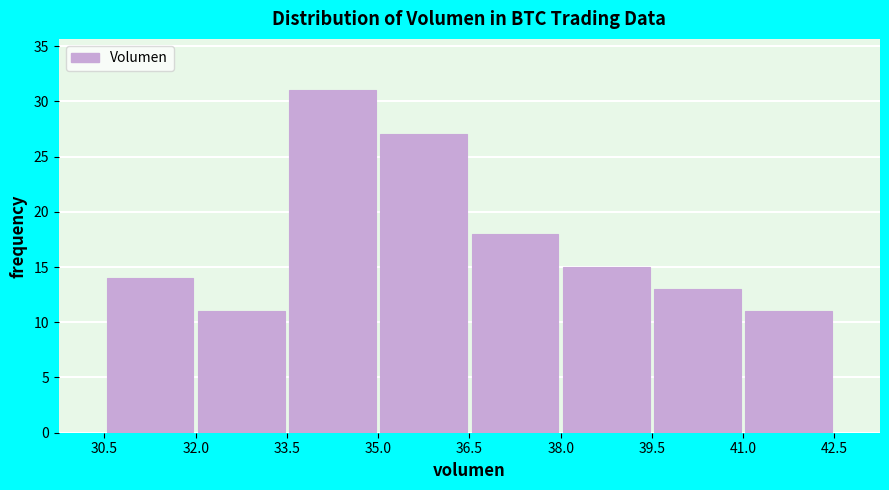

Which range on the x-axis has the tallest bar?

33.5 to 35.0